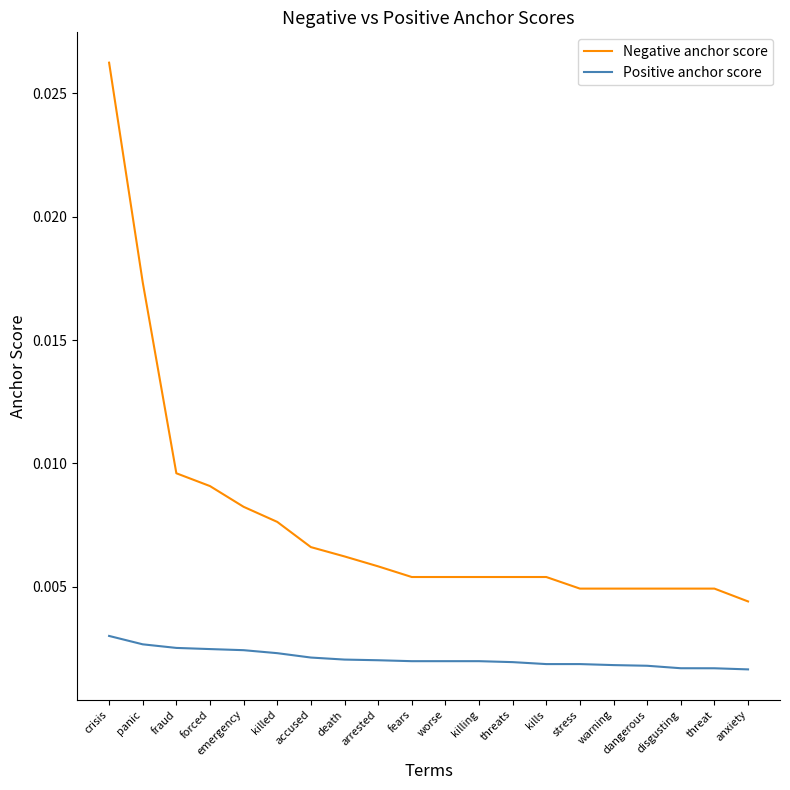

List the series in order of their peak value, highest first.

Negative anchor score, Positive anchor score